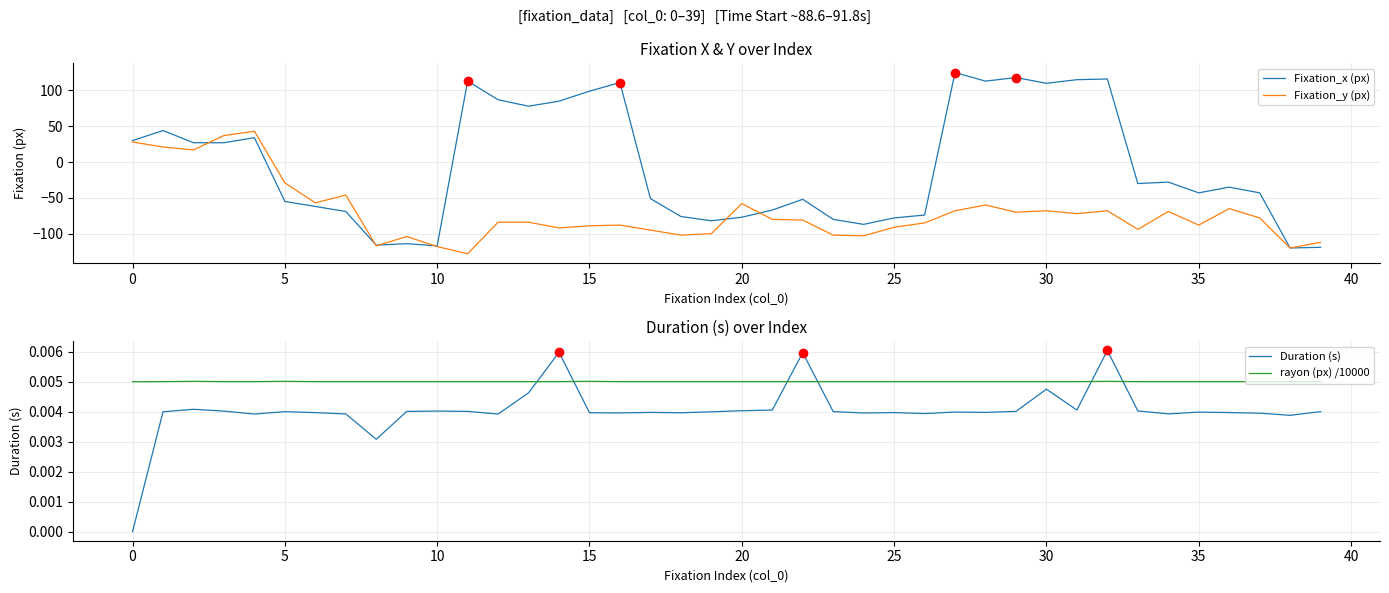

What is the sum of all Duration (s) values?

0.2